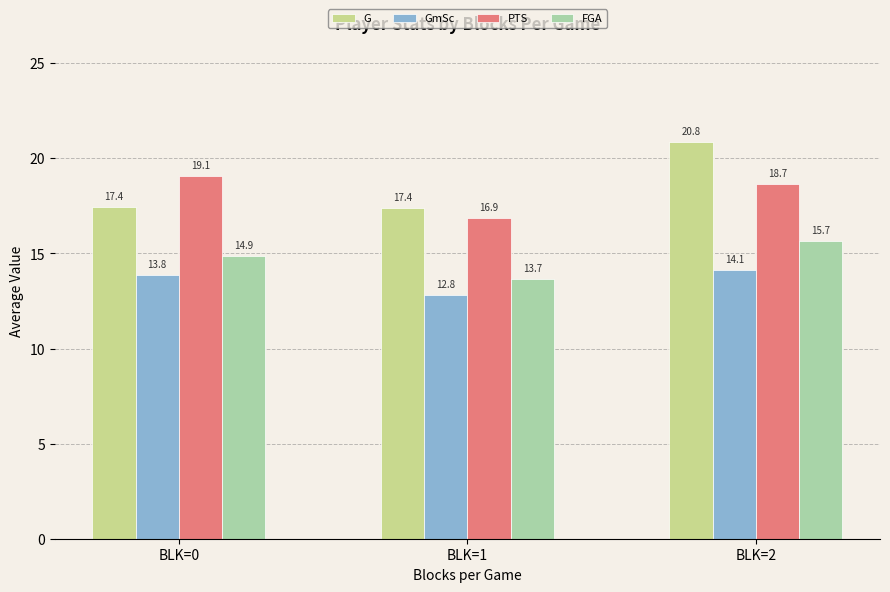

What is the value of the FGA bar at the 1st from the left?

14.9